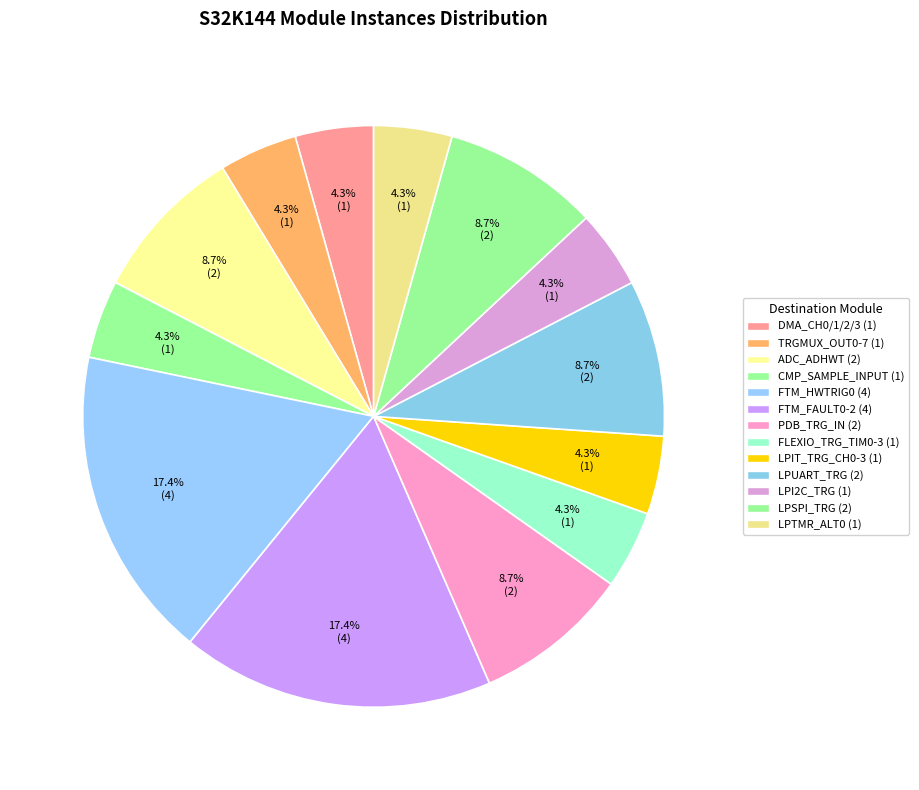

True or false: FTM_FAULT0-2 accounts for 6% of the total.

False